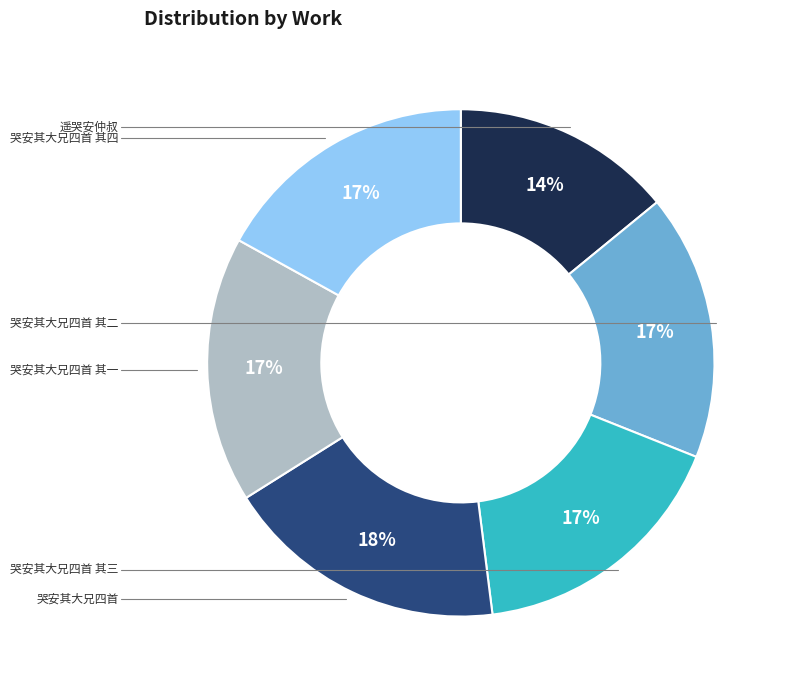

To the nearest percent, what is the average slice percentage?

17%